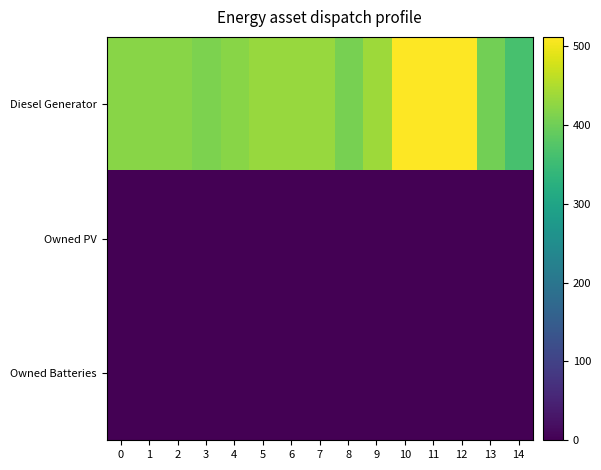

Which has a higher value, 5 or 9?

9